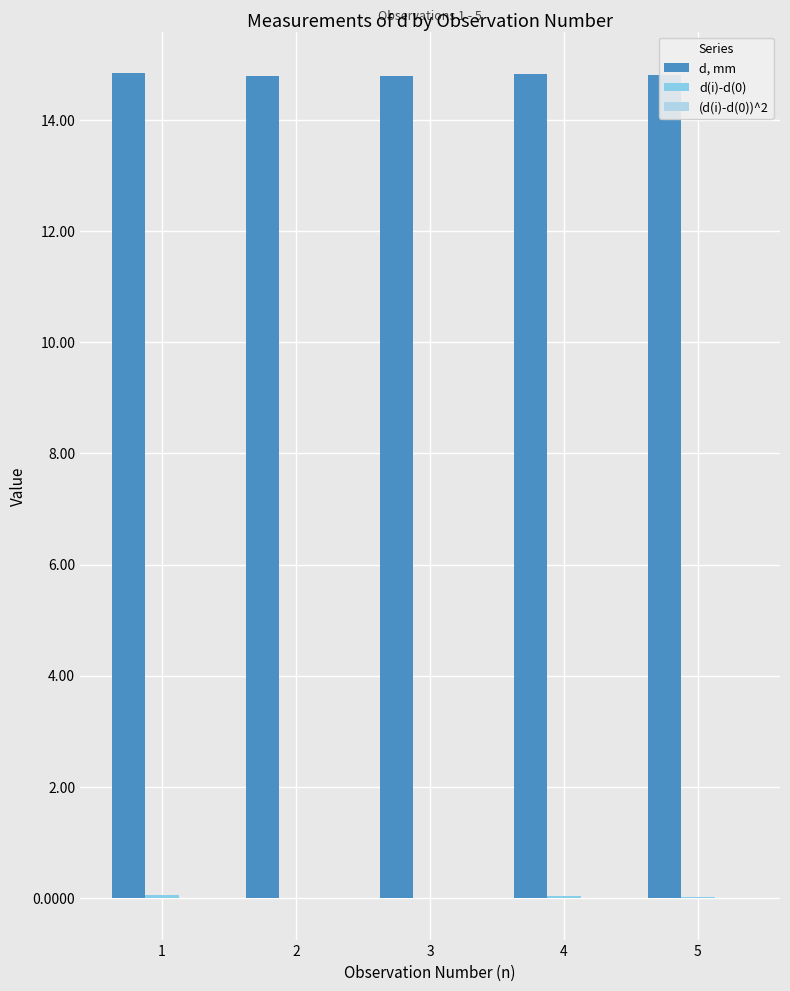

Read the d, mm value at 4.

14.8